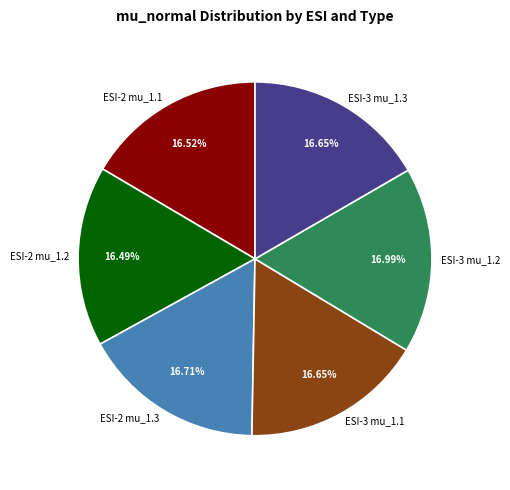

What is the ratio of the value at ESI-3 mu_1.3 to the value at ESI-2 mu_1.1?

1.0